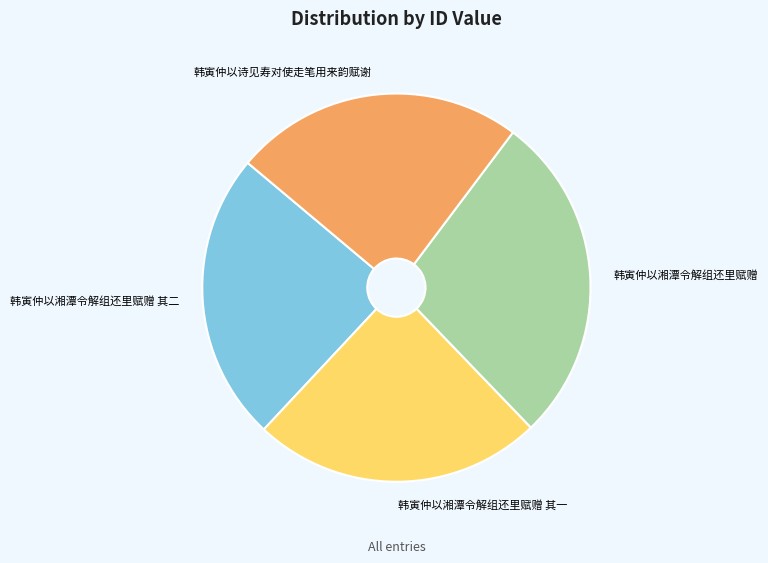

True or false: 韩寅仲以湘潭令解组还里赋赠 accounts for 28% of the total.

True